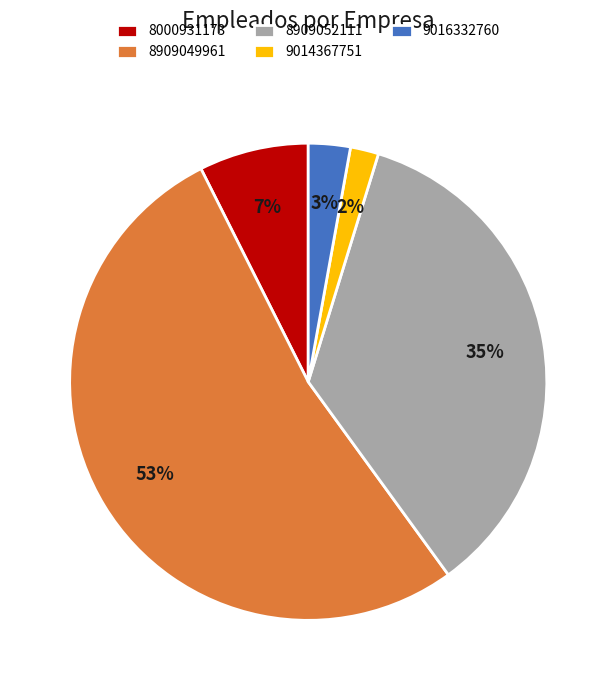

True or false: 8909052111 accounts for 35% of the total.

True